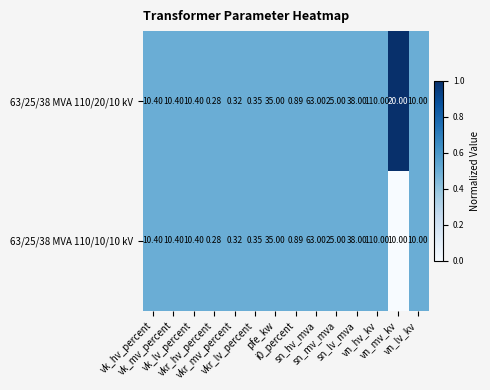

Reading left to right, list all the values displayed in this chart.

63/25/38 MVA 110/20/10 kV: vk_hv_percent=10.4	vk_mv_percent=10.4	vk_lv_percent=10.4	vkr_hv_percent=0.3	vkr_mv_percent=0.3	vkr_lv_percent=0.3	pfe_kw=35.0	i0_percent=0.9	sn_hv_mva=63.0	sn_mv_mva=25.0	sn_lv_mva=38.0	vn_hv_kv=110.0	vn_mv_kv=20.0	vn_lv_kv=10.0
63/25/38 MVA 110/10/10 kV: vk_hv_percent=10.4	vk_mv_percent=10.4	vk_lv_percent=10.4	vkr_hv_percent=0.3	vkr_mv_percent=0.3	vkr_lv_percent=0.3	pfe_kw=35.0	i0_percent=0.9	sn_hv_mva=63.0	sn_mv_mva=25.0	sn_lv_mva=38.0	vn_hv_kv=110.0	vn_mv_kv=10.0	vn_lv_kv=10.0